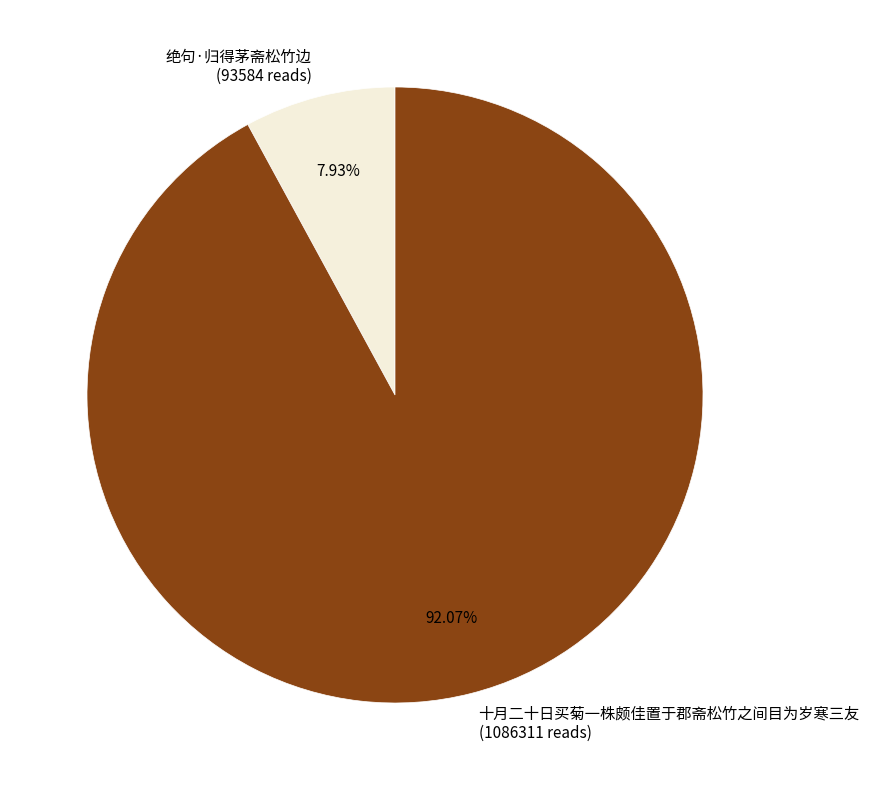

Approximately how many times larger is the value at 十月二十日买菊一株颇佳置于郡斋松竹之间目为岁寒三友 compared to 绝句·归得茅斋松竹边?

11.6